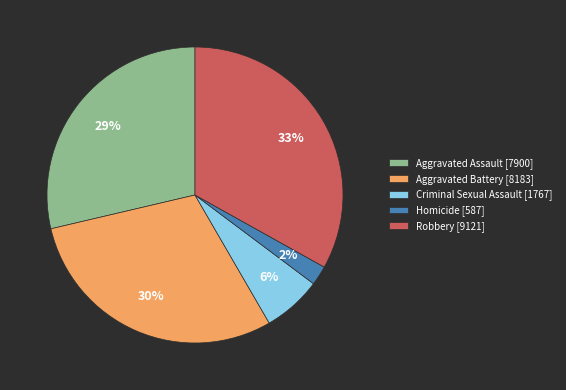

Rank the categories by value from highest to lowest.

Robbery, Aggravated Battery, Aggravated Assault, Criminal Sexual Assault, Homicide